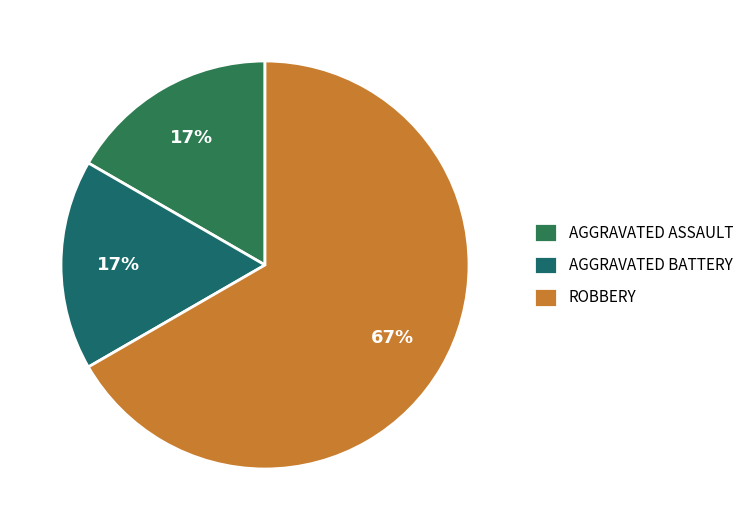

How many segments does this pie chart have?

3